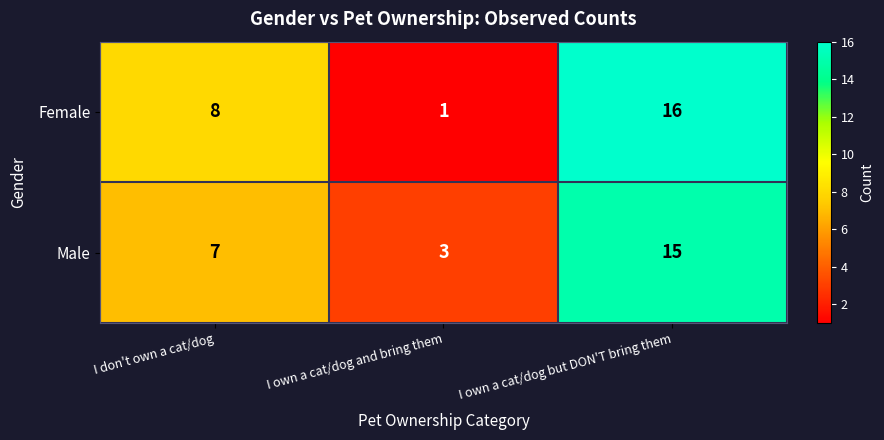

At which category is the sum across all series the highest?

I own a cat/dog but DON'T bring them